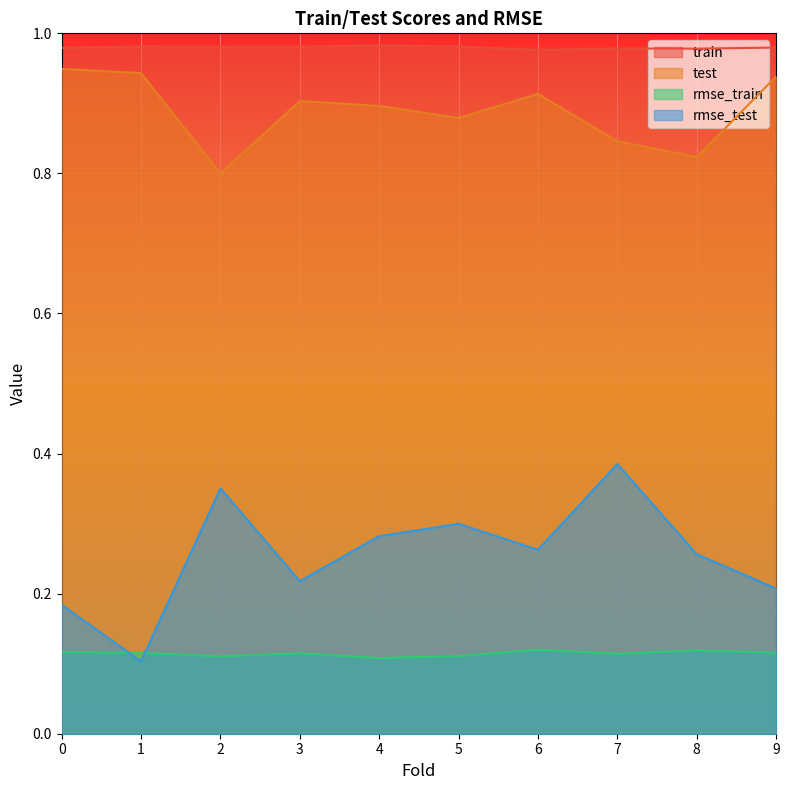

What are all the series names shown in the legend?

train, test, rmse_train, rmse_test